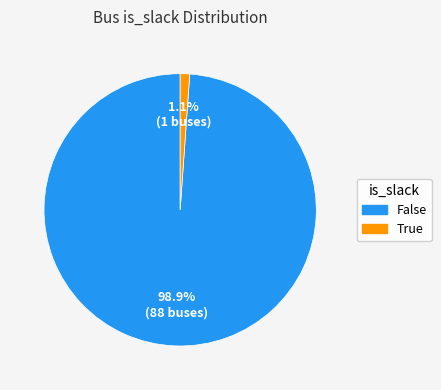

How many segments does this pie chart have?

2